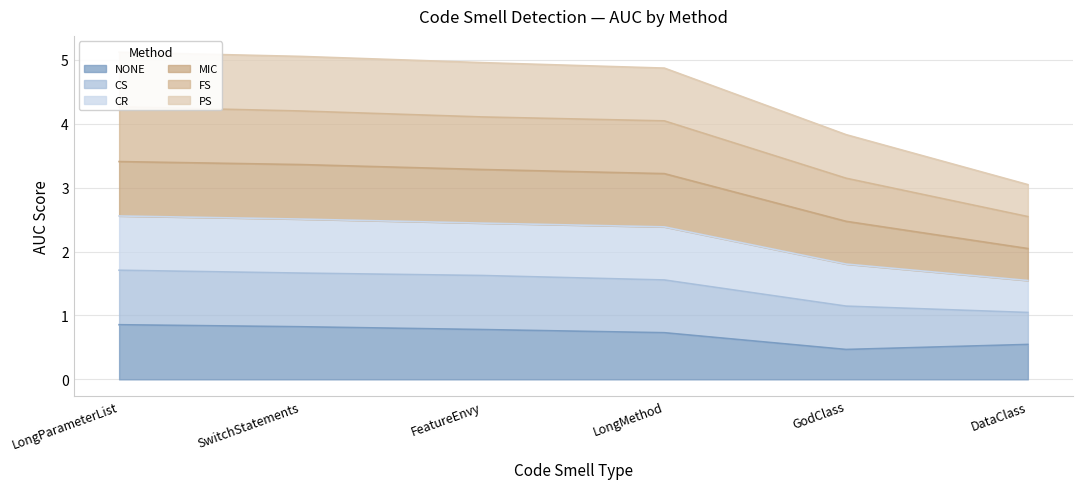

What is the label of the 2nd point from the right?

GodClass